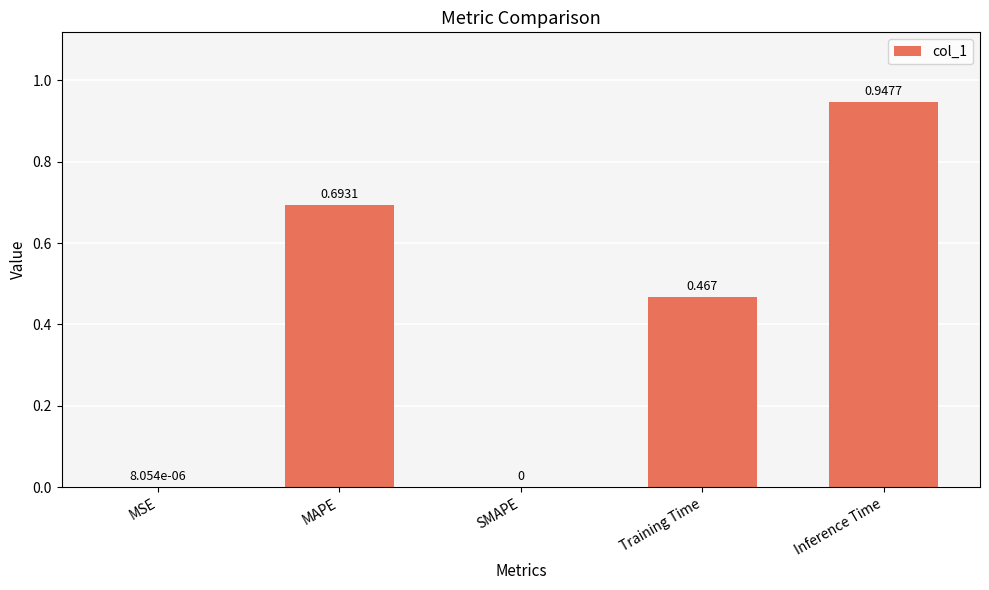

Which has a higher value, SMAPE or MAPE?

MAPE